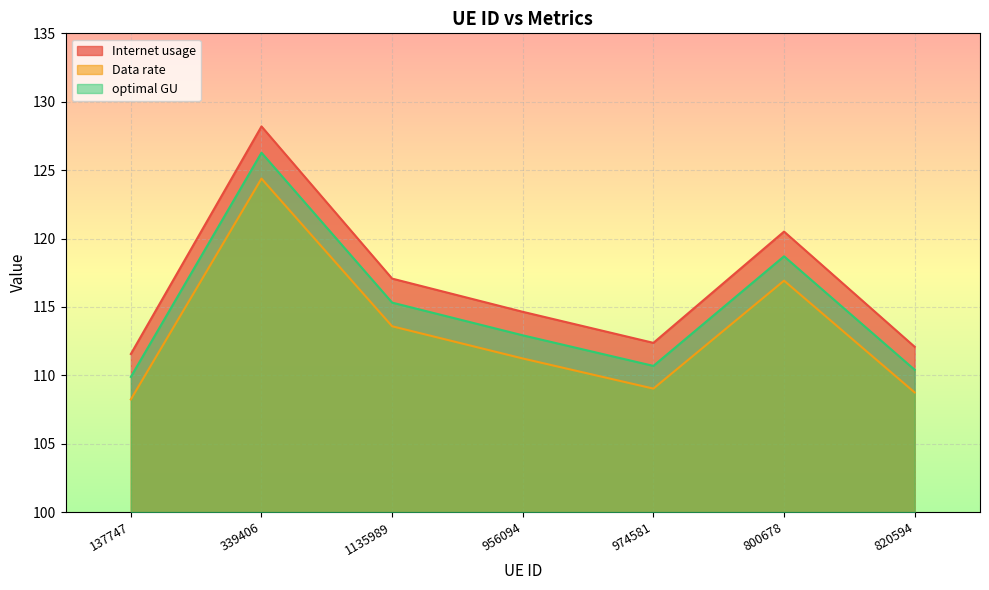

Is the value of Data rate at 974581 greater than the value of optimal GU at 956094?

No